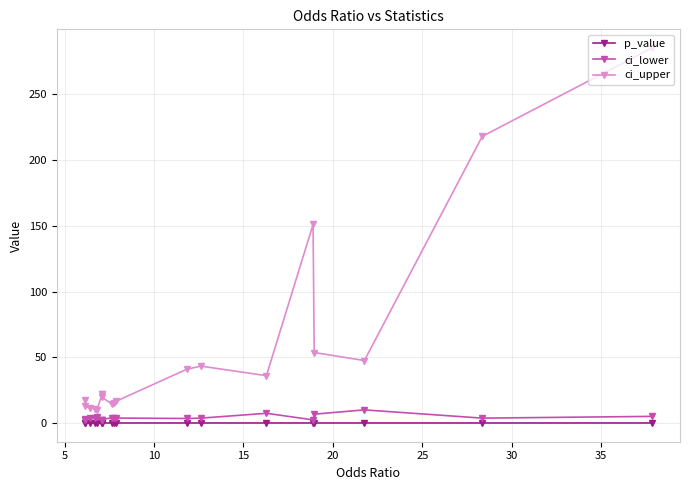

At 5, list the series in order from largest to smallest.

ci_upper, ci_lower, p_value